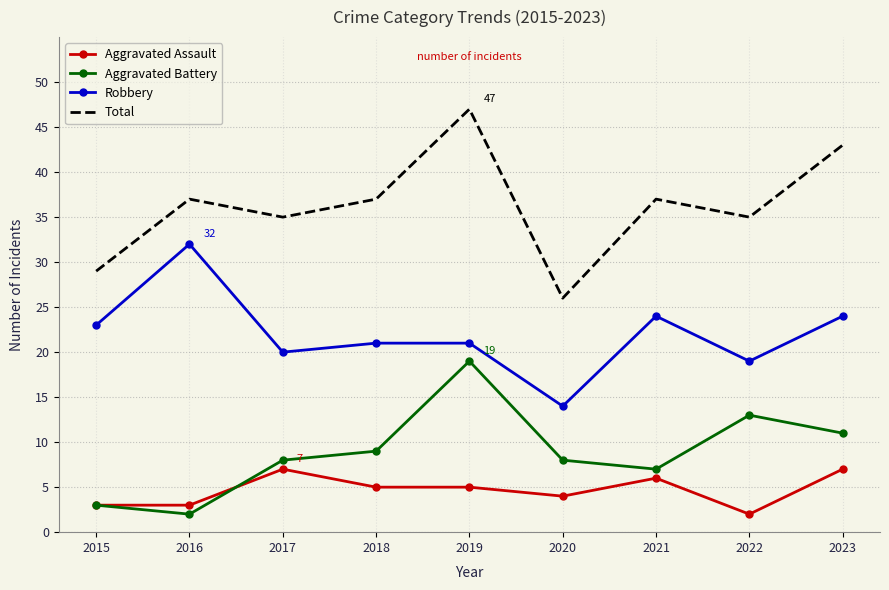

True or false: Aggravated Battery and Total intersect in this chart.

False